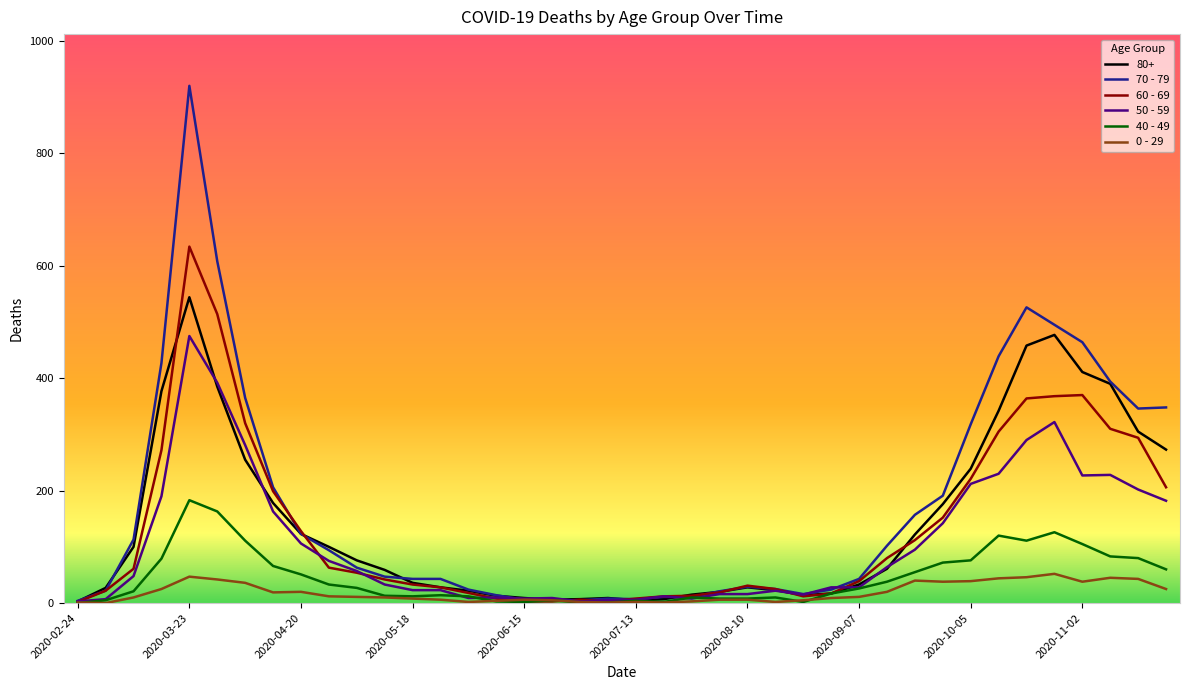

Rank the series by their maximum value, from highest to lowest.

70 - 79, 60 - 69, 80+, 50 - 59, 40 - 49, 0 - 29